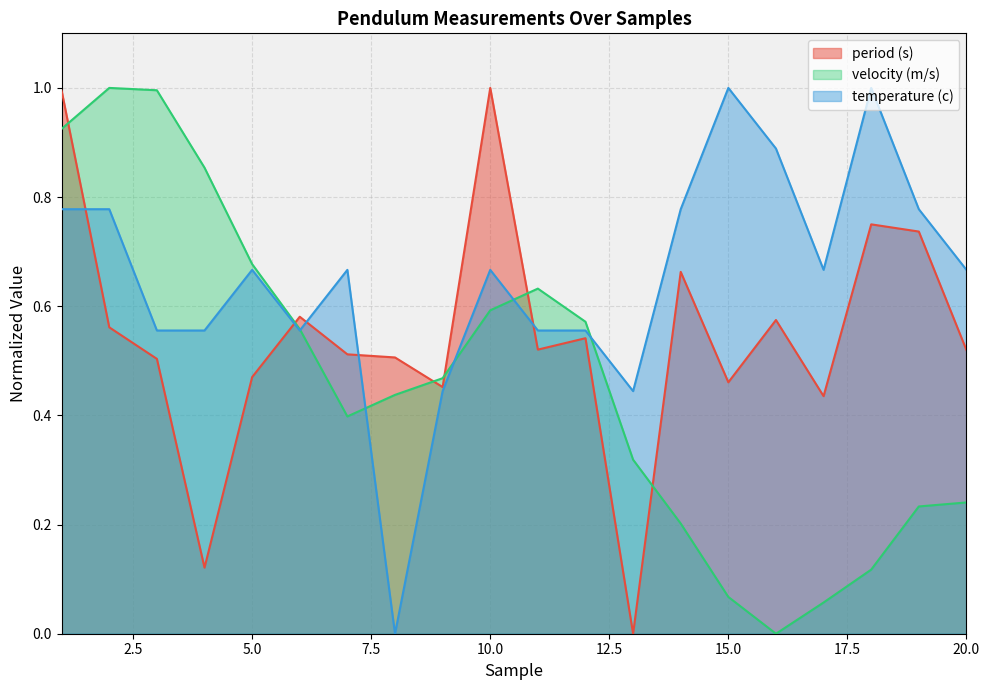

Reading left to right, transcribe all the data shown in this chart.

period (s): 1.0	0.6	0.5	0.1	0.5	0.6	0.5	0.5	0.5	1.0	0.5	0.5	0.0	0.7	0.5	0.6	0.4	0.8	0.7	0.5
velocity (m/s): 0.9	1.0	1.0	0.9	0.7	0.6	0.4	0.4	0.5	0.6	0.6	0.6	0.3	0.2	0.1	0.0	0.1	0.1	0.2	0.2
temperature (c): 0.8	0.8	0.6	0.6	0.7	0.6	0.7	0.0	0.4	0.7	0.6	0.6	0.4	0.8	1.0	0.9	0.7	1.0	0.8	0.7